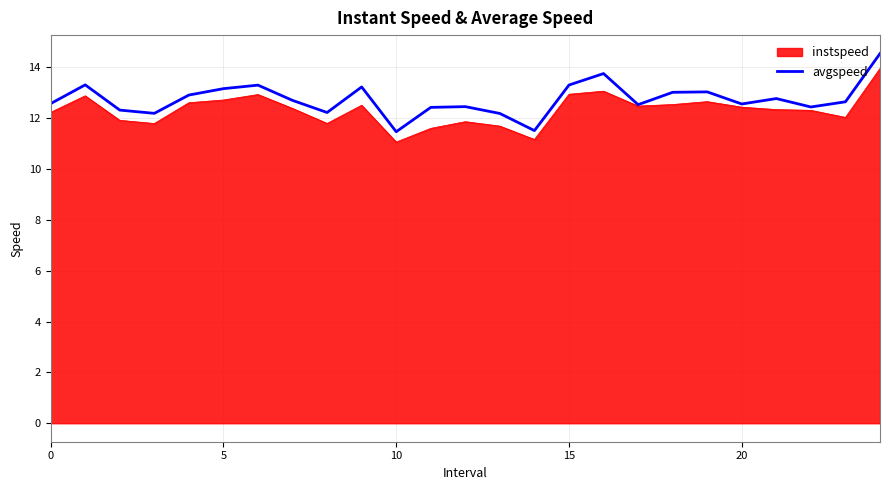

Which series has the largest range (max minus min)?

avgspeed